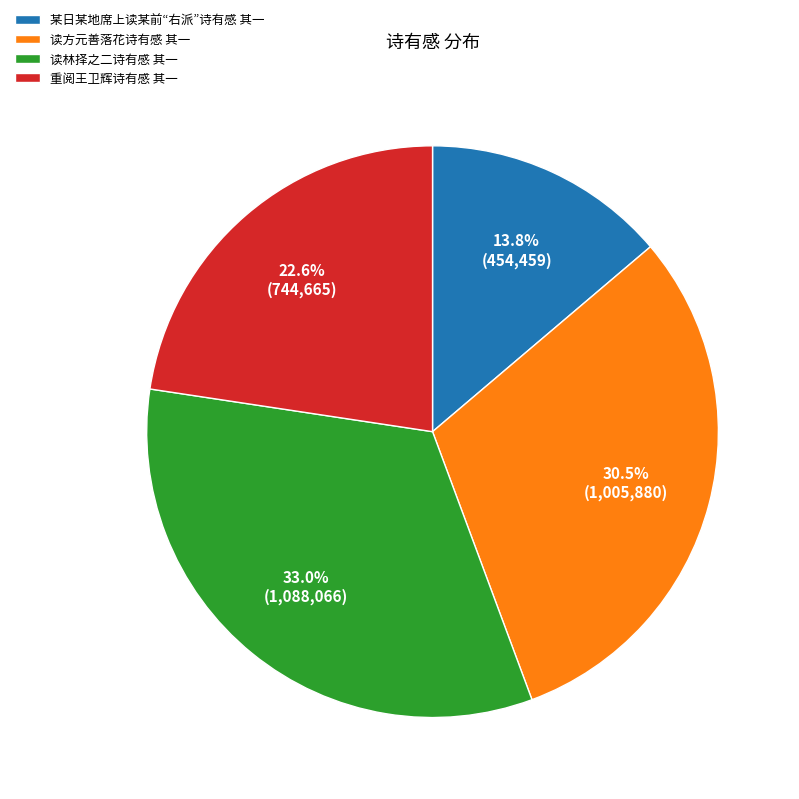

Does 重阅王卫辉诗有感 其一 represent more than half of the total?

No